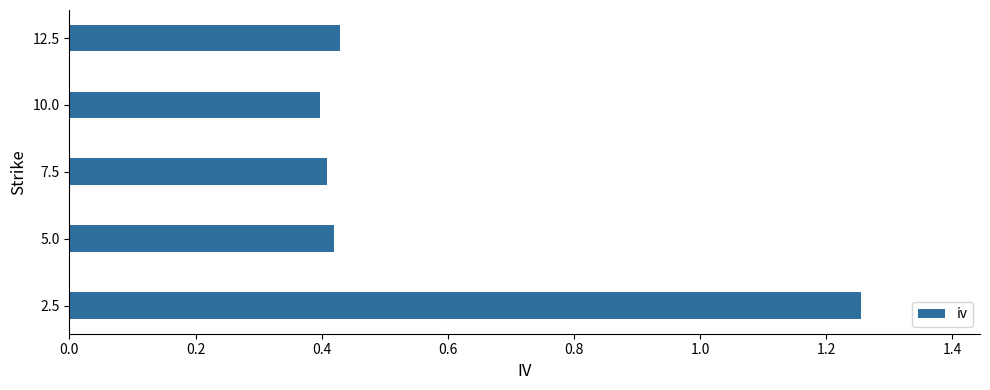

What is the sum of all values?

2.9